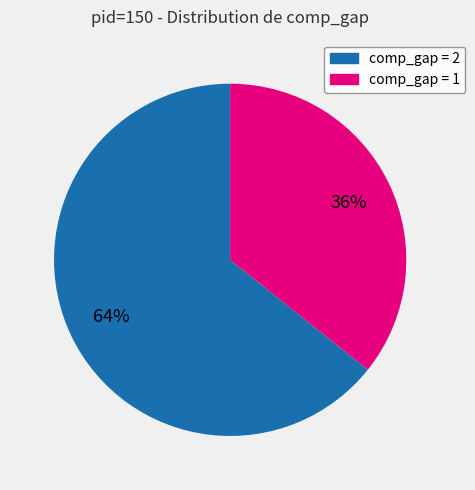

Is there any slice that represents more than half of the pie?

Yes